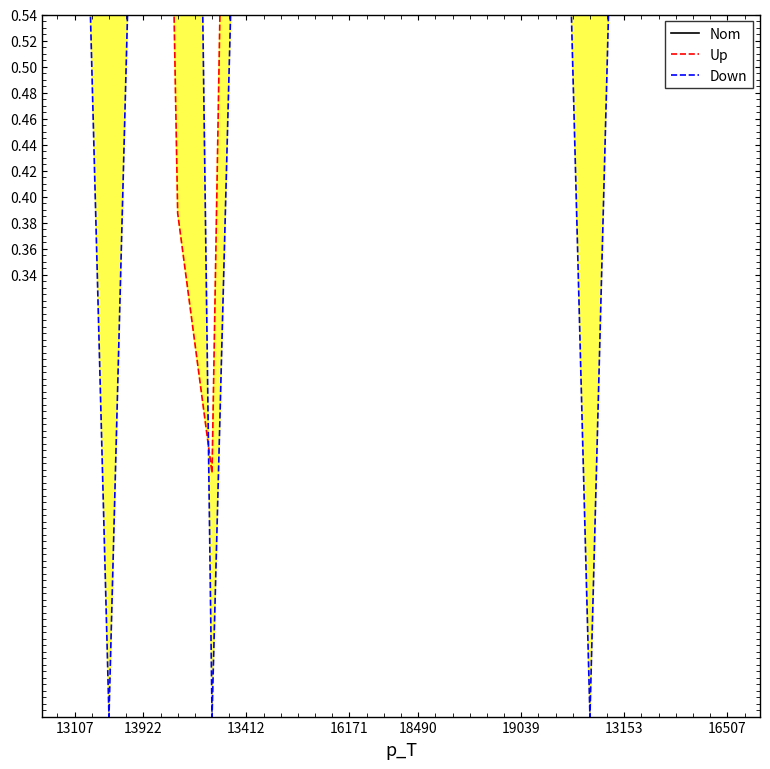

True or false: Up and Nom intersect in this chart.

True